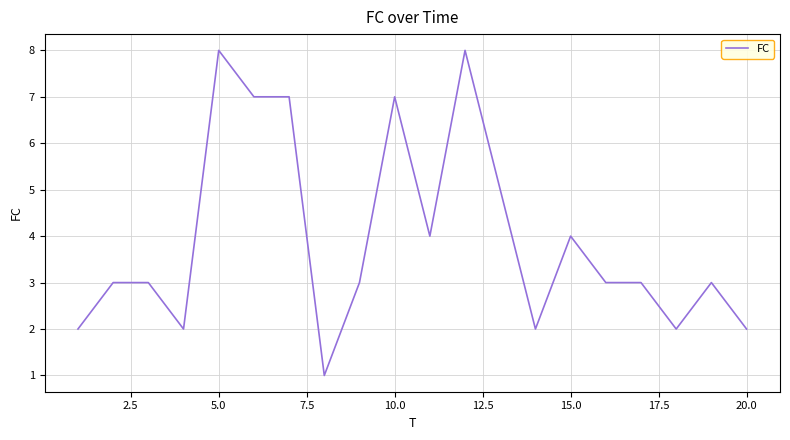

What is the greatest value displayed?

8